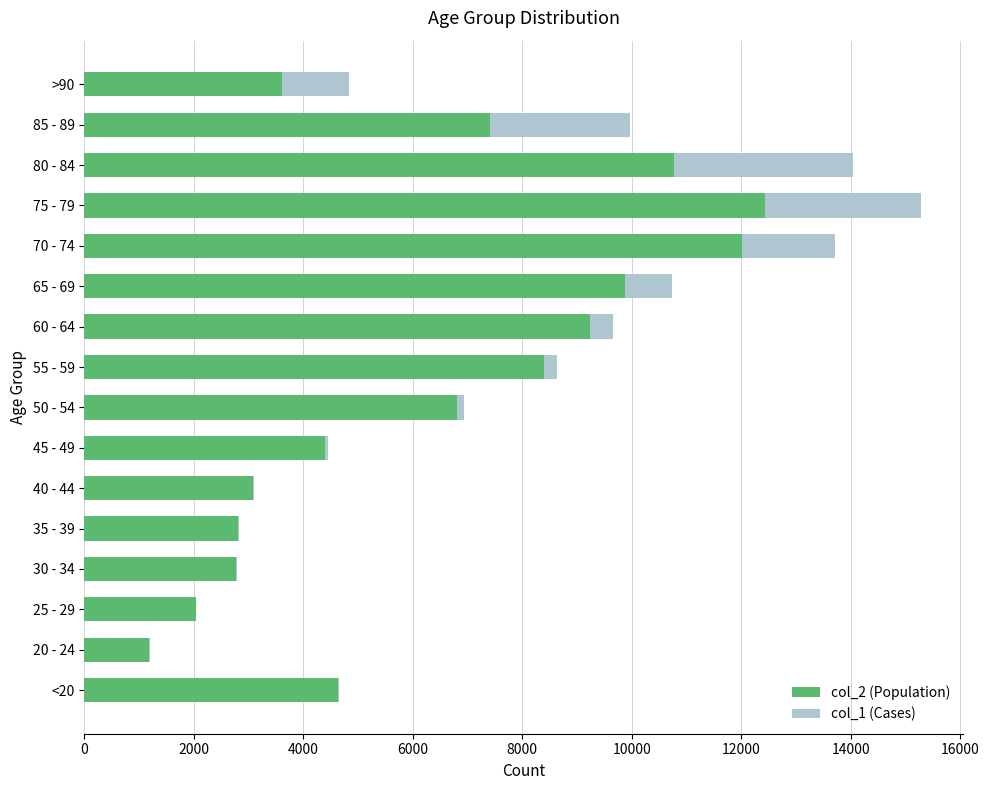

At which category is the sum across all series the highest?

75 - 79